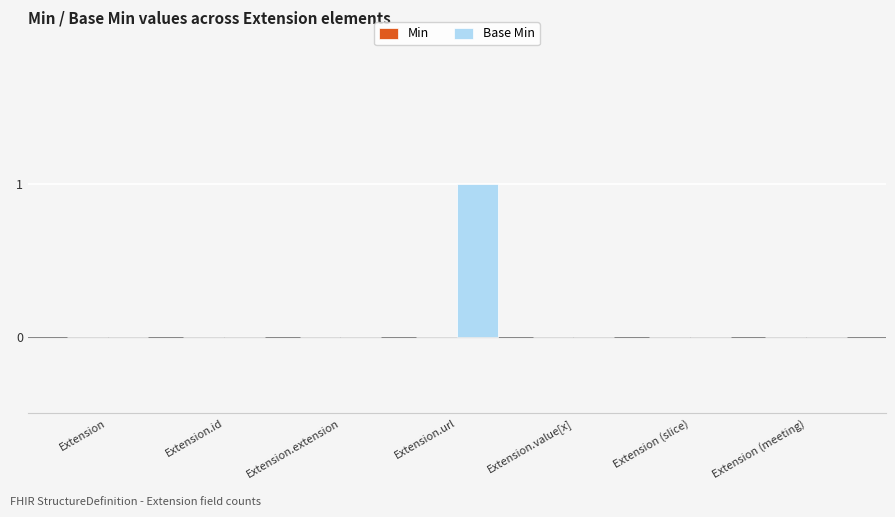

Reading right to left, extract all data points from this chart.

Extension (meeting)=0	Extension (slice)=0	Extension.value[x]=0	Extension.url=1	Extension.extension=0	Extension.id=0	Extension=0